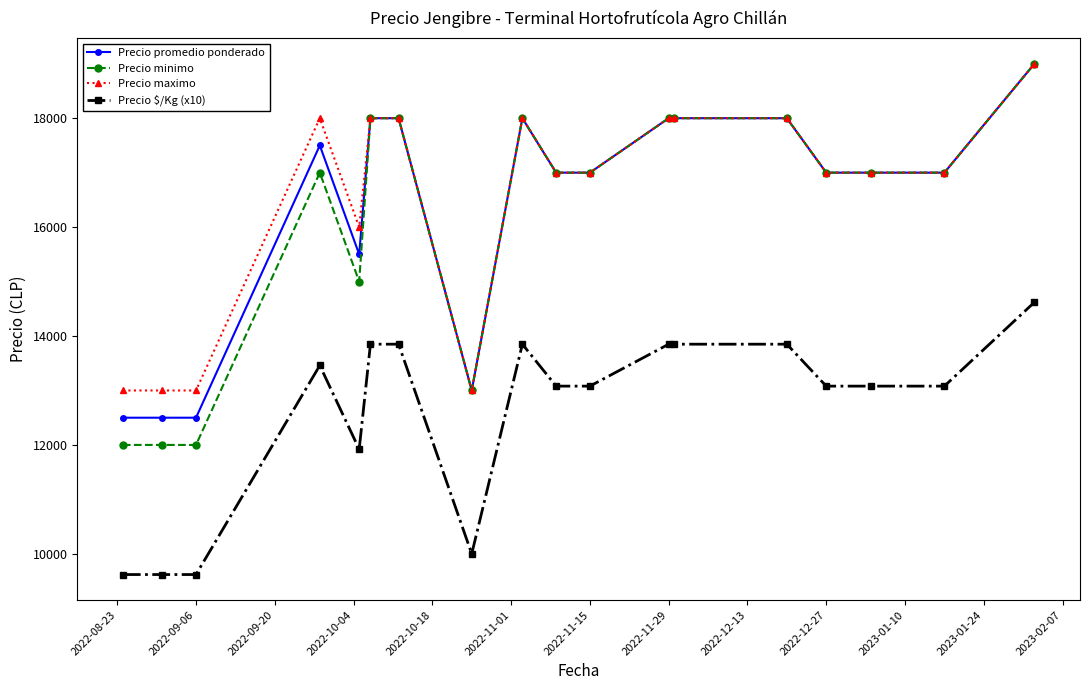

Which series has the widest spread of values?

Precio minimo